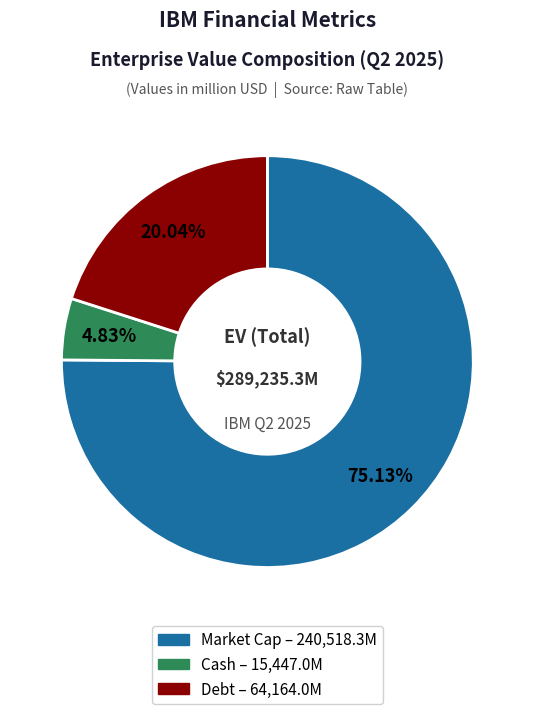

Does any single category account for the majority?

Yes